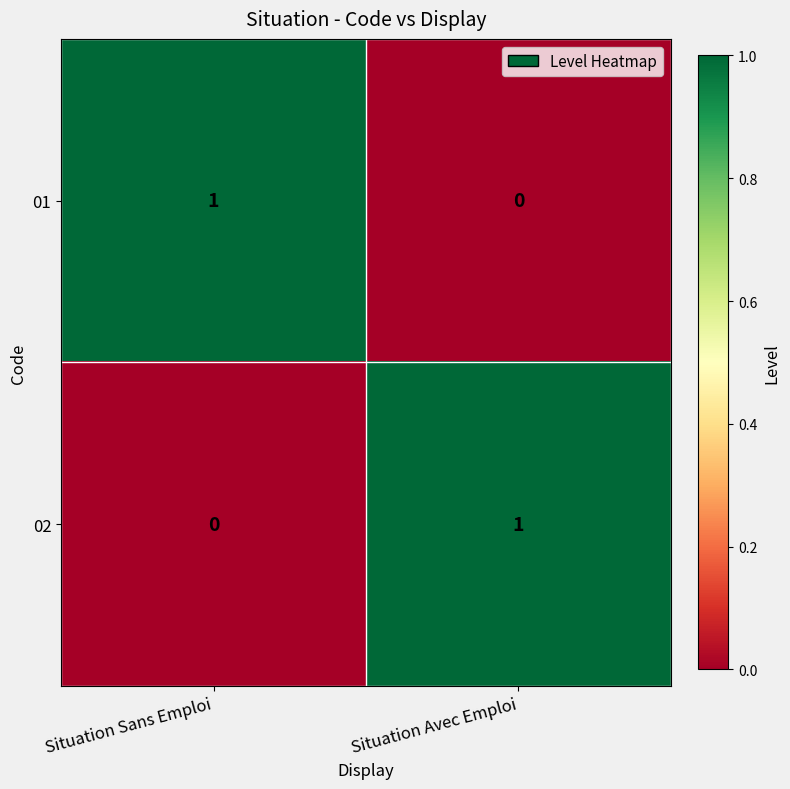

Which category has the lowest value in the 02 series?

Situation Sans Emploi